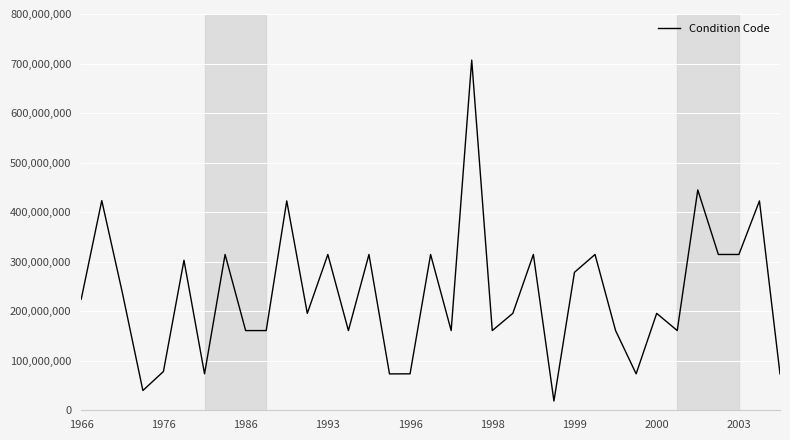

What is the smallest value displayed?

18718003